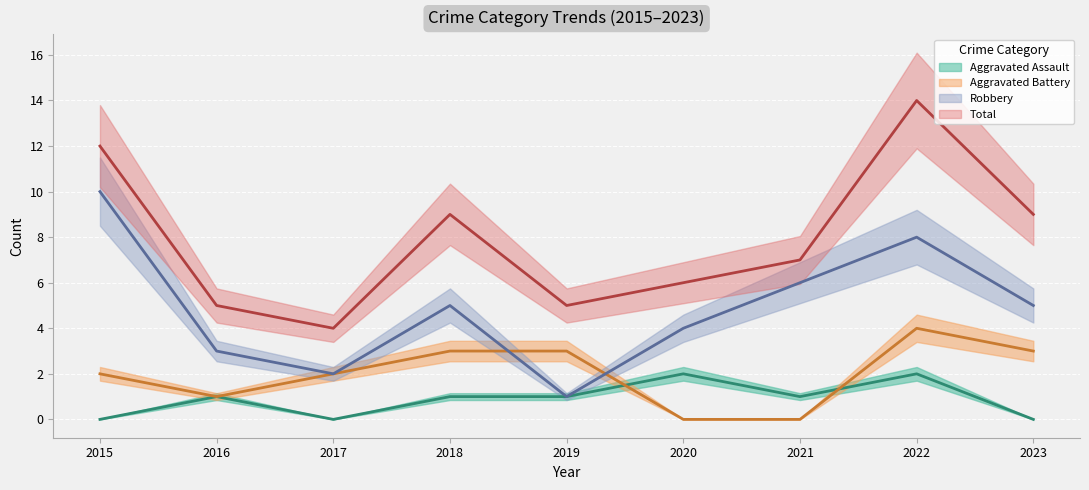

What is the difference between the second highest and second lowest values in the Aggravated Battery series?

3